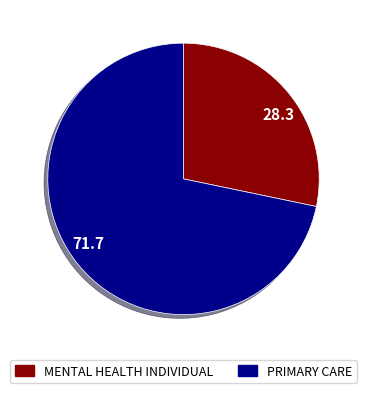

Between 28.3 and 71.7, which is larger?

71.7